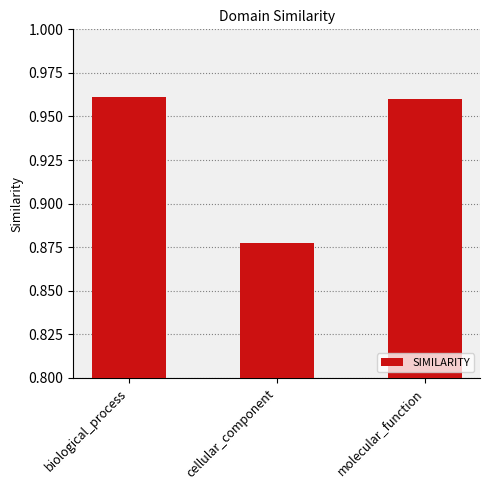

What position from the right is cellular_component?

2